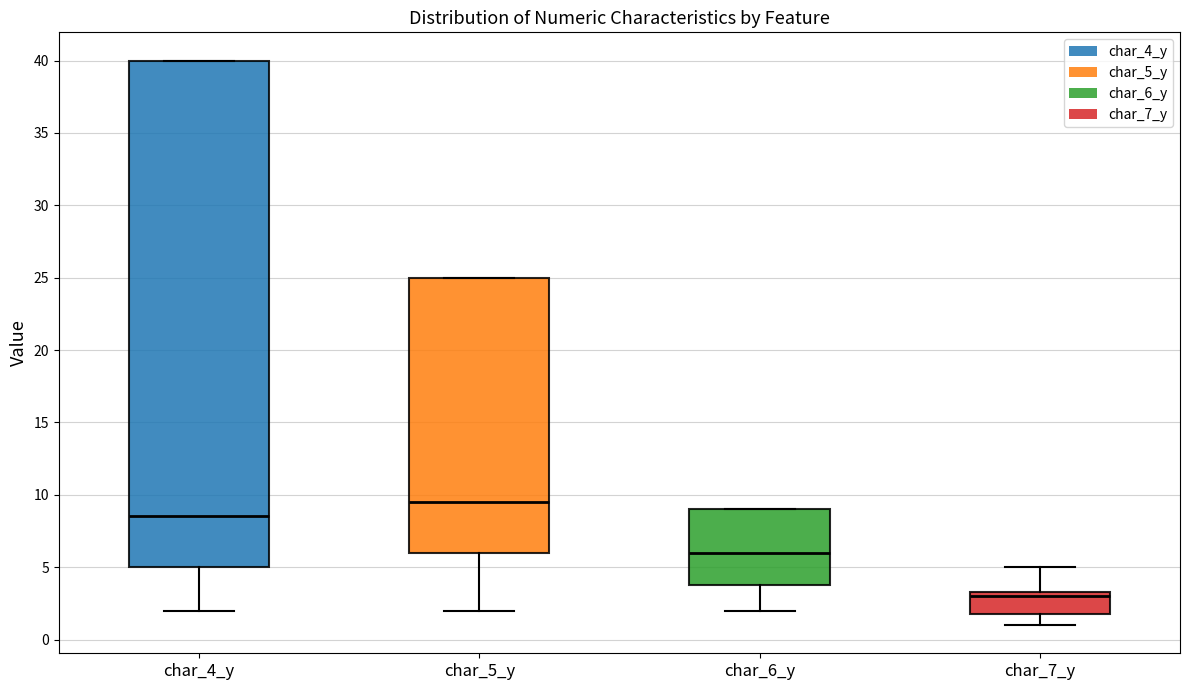

Where does the median line of the box for char_4_y sit on the y-axis? The values are not printed on the chart, so give them approximately, as read against the axis.

8.5